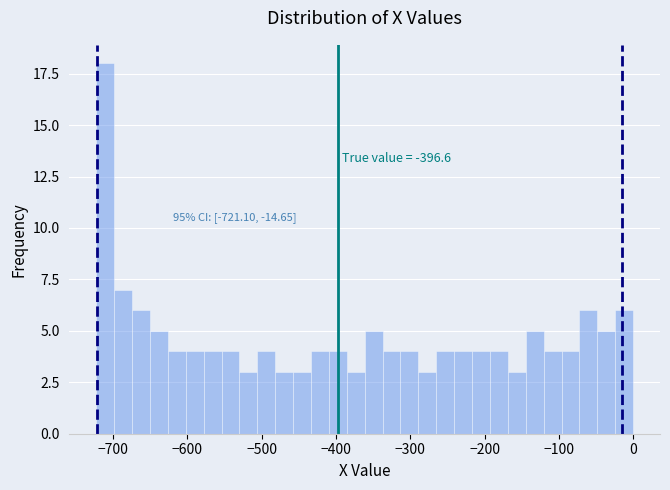

Read against the x-axis, roughly where is the centre of the tallest bar?

-710